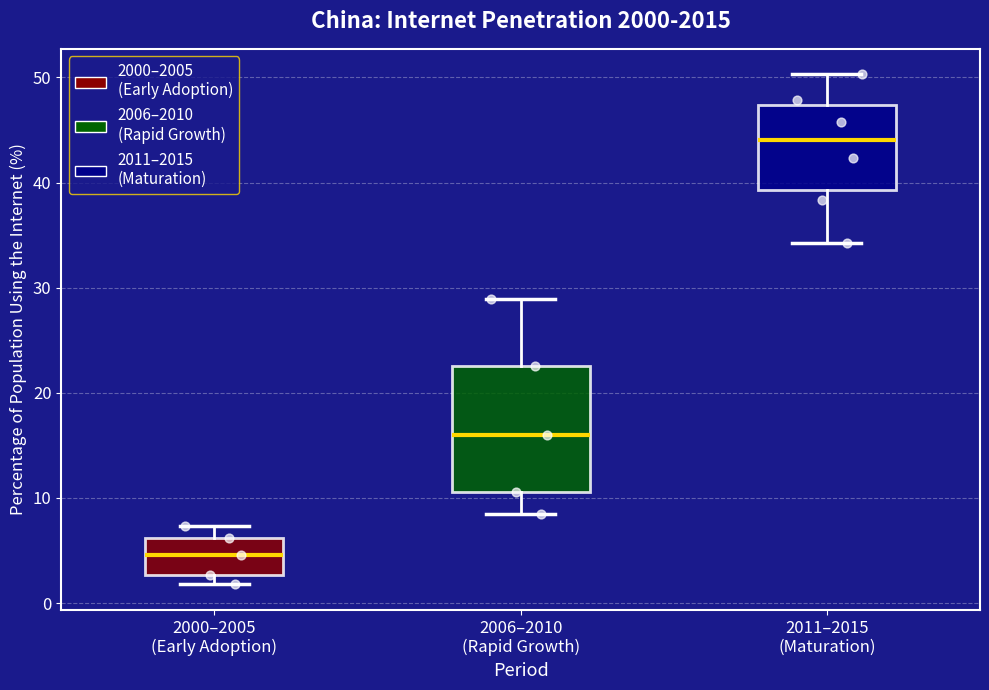

Where does the upper whisker of the box for 2006–2010 (Rapid Growth) end on the y-axis? The values are not printed on the chart, so give them approximately, as read against the axis.

29